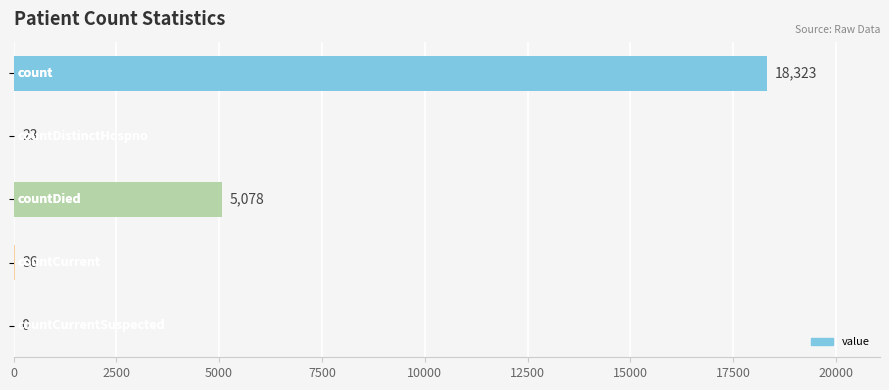

What is the greatest value displayed?

18323